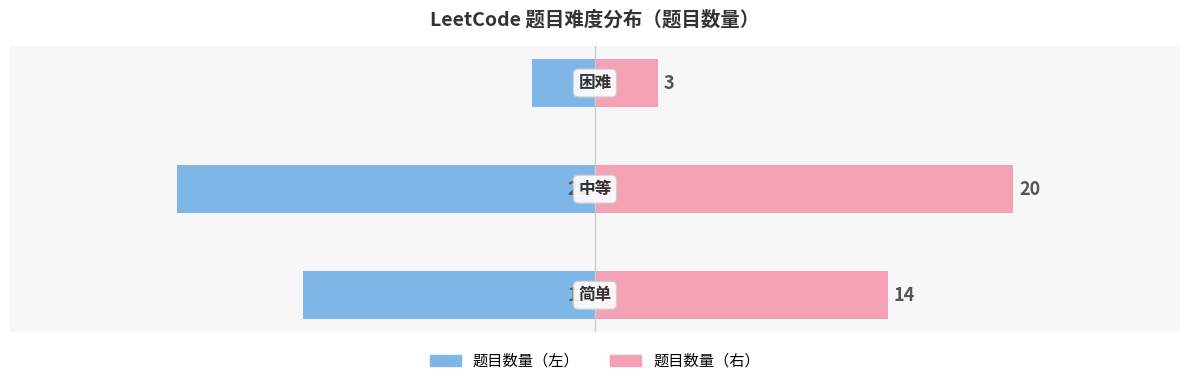

Rank the categories by 简单/中等/困难 (右) value from highest to lowest.

1, 0, 2